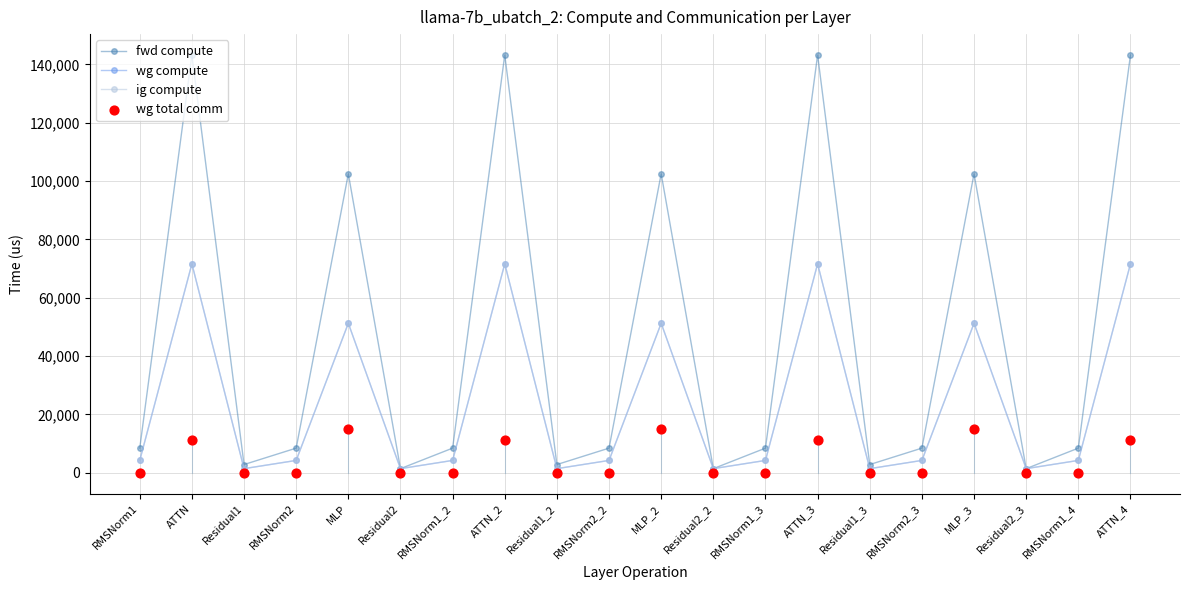

Which series has the largest total across all categories?

fwd compute